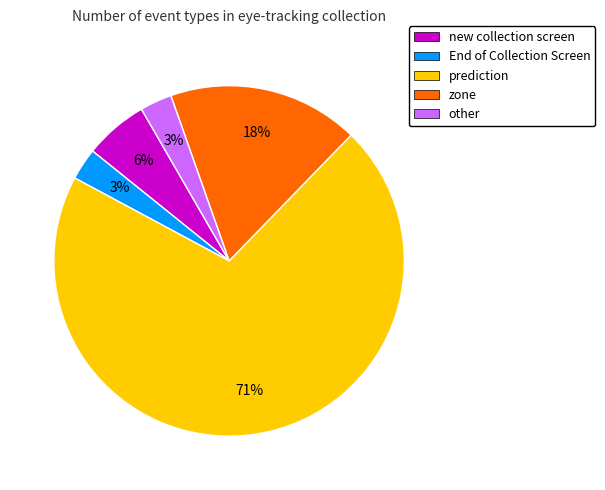

Is there any slice that represents more than half of the pie?

Yes